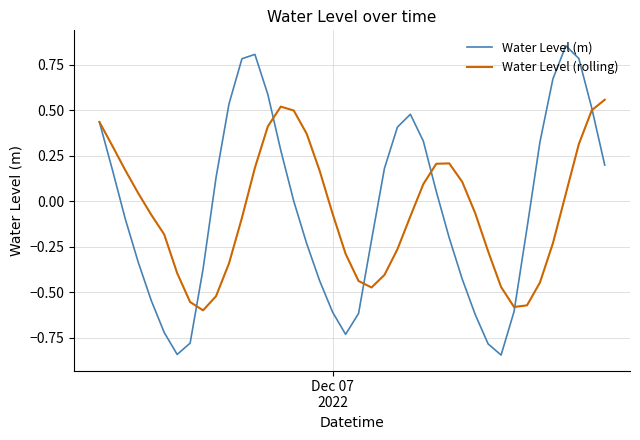

List the series in order of their peak value, highest first.

Water Level (m), Water Level (rolling)